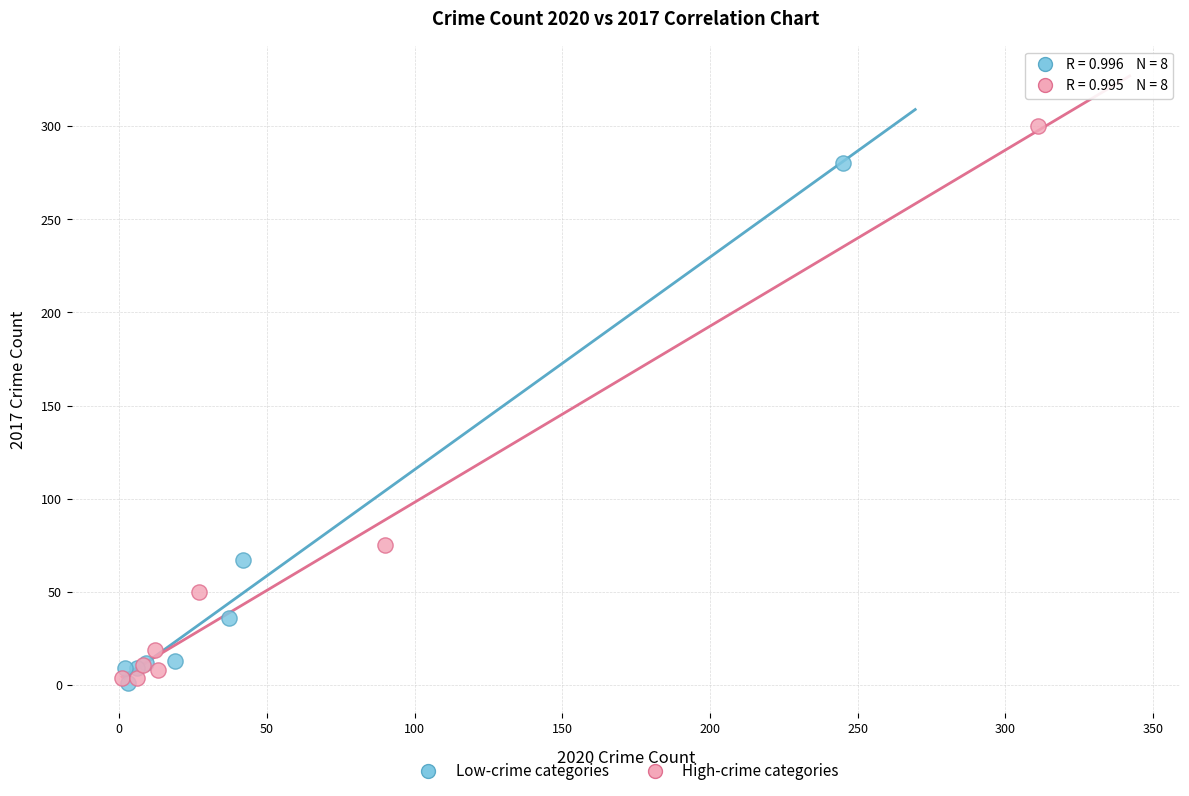

Which series contains the highest Y value?

High-crime categories